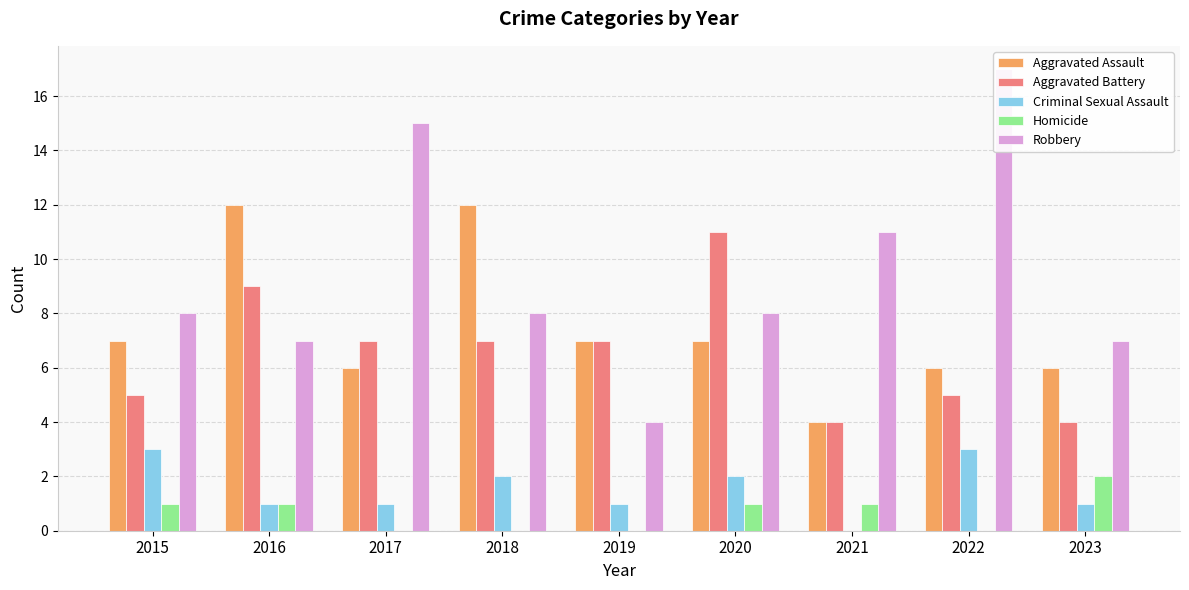

How many Criminal Sexual Assault values are between 1 and 2?

6